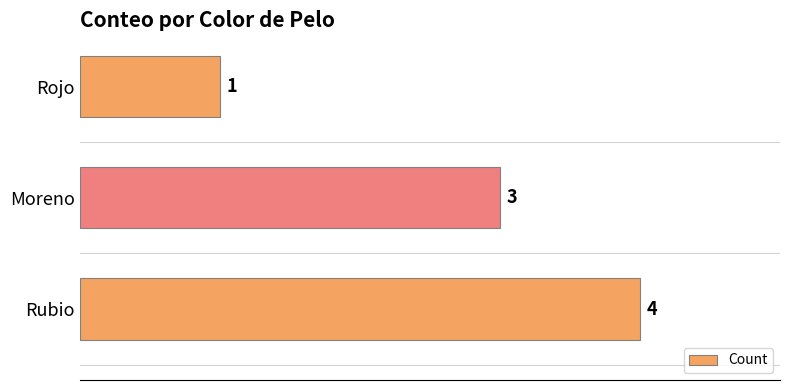

Reading bottom to top, list all the values displayed in this chart.

Rubio=4	Moreno=3	Rojo=1